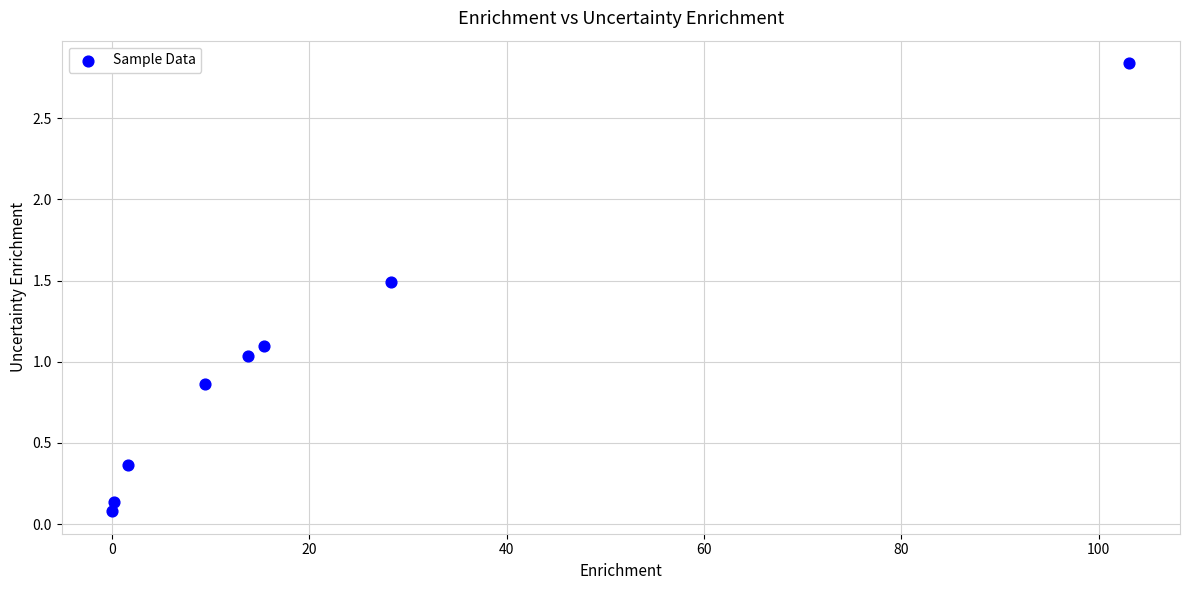

What is the average X value?

21.5